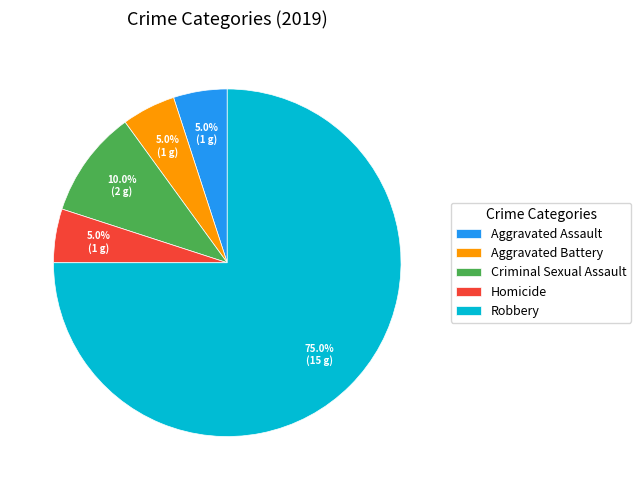

What is the largest slice in the pie chart?

Robbery